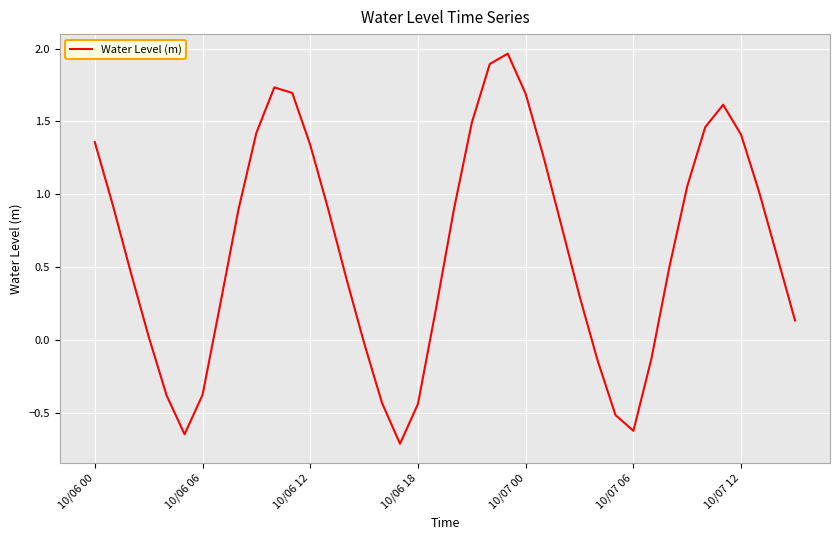

What is the difference between the maximum and minimum values?

2.7